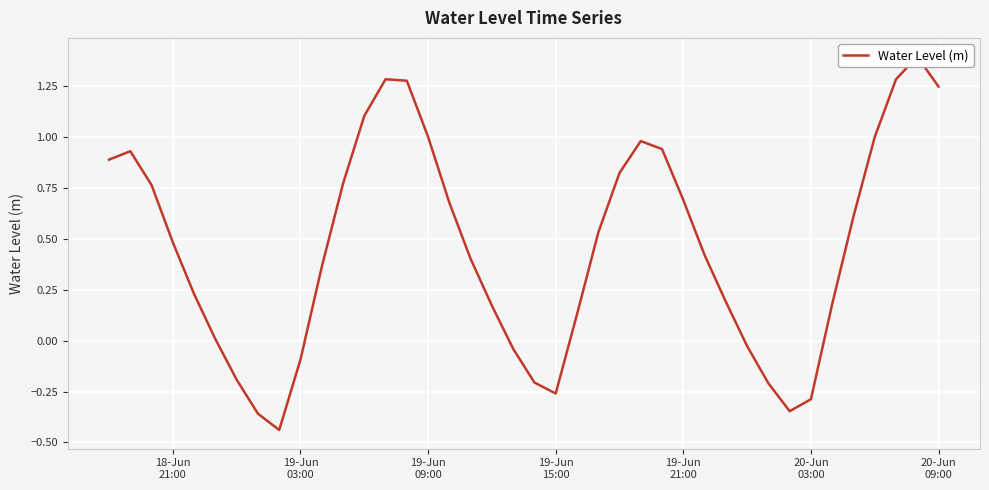

Is this an area chart (filled region under the line)?

No